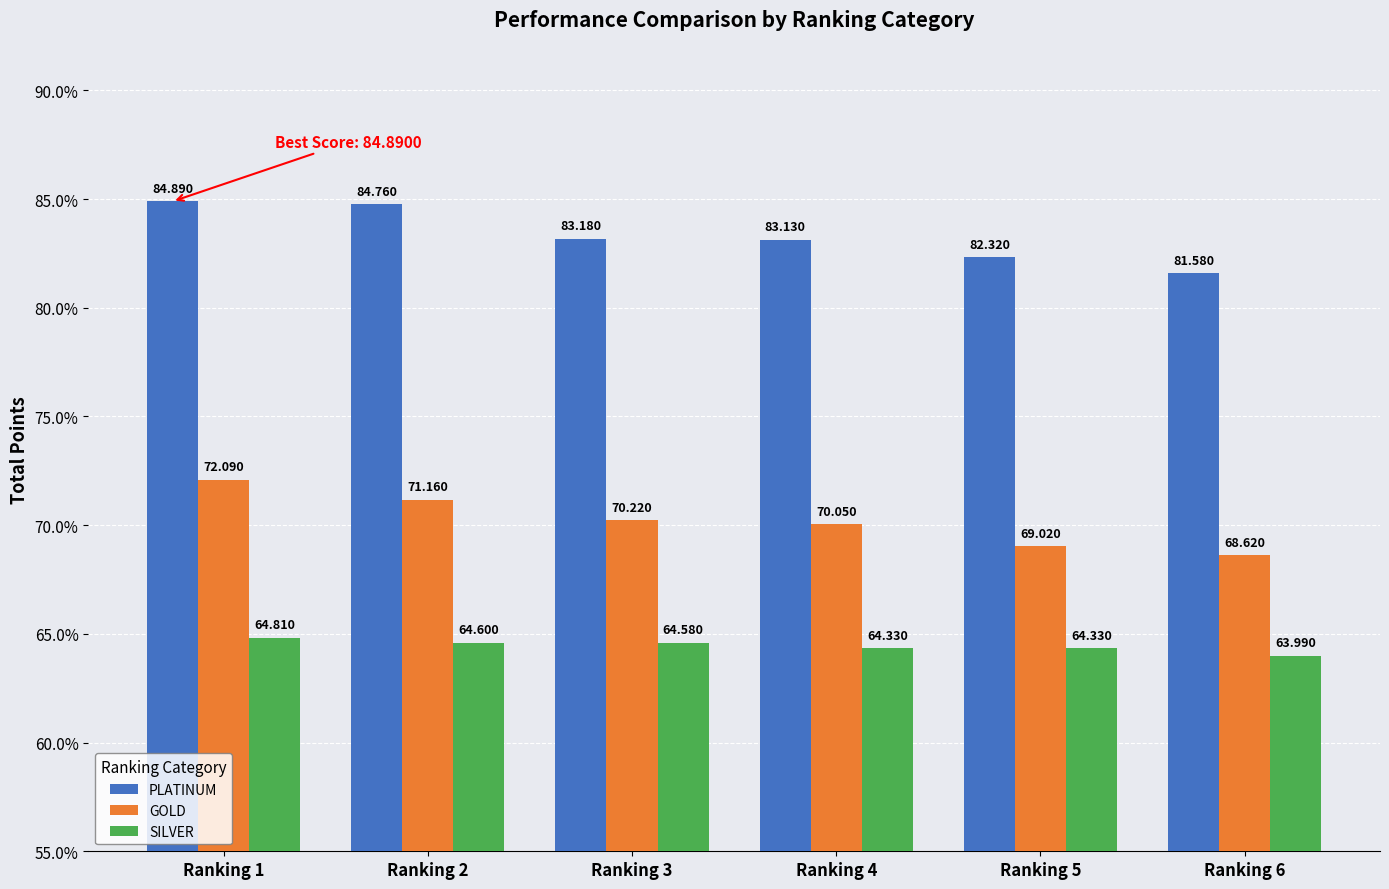

Rank the categories by PLATINUM value from highest to lowest.

Ranking 1, Ranking 2, Ranking 3, Ranking 4, Ranking 5, Ranking 6